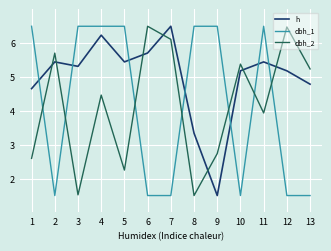

What is the sum of all h values?

64.8